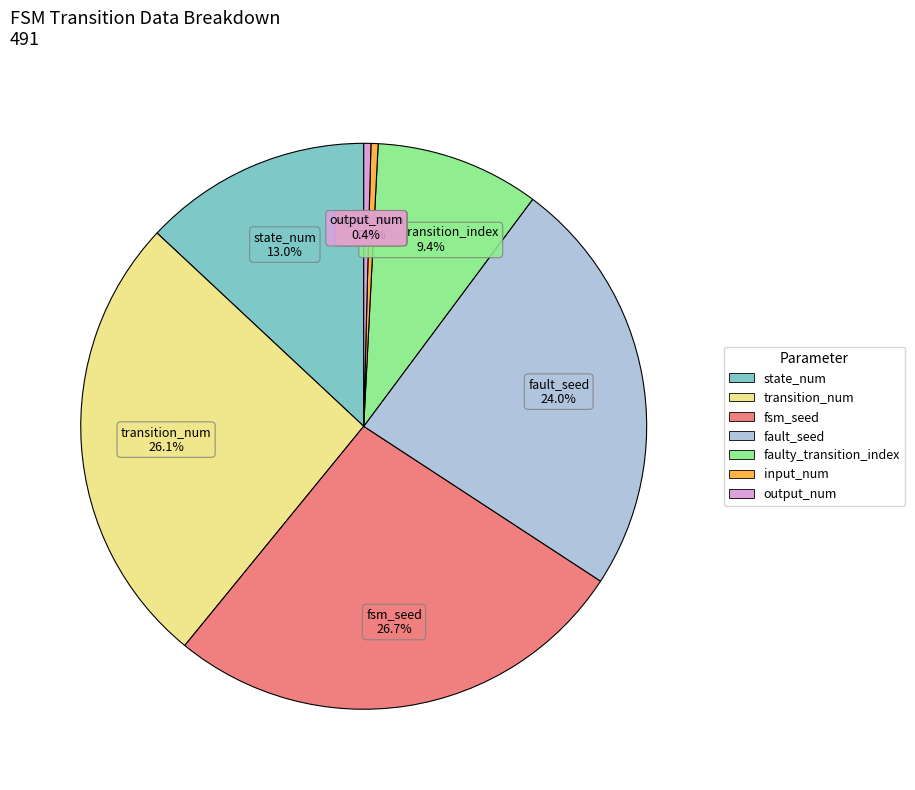

Is there a majority slice in this chart?

No